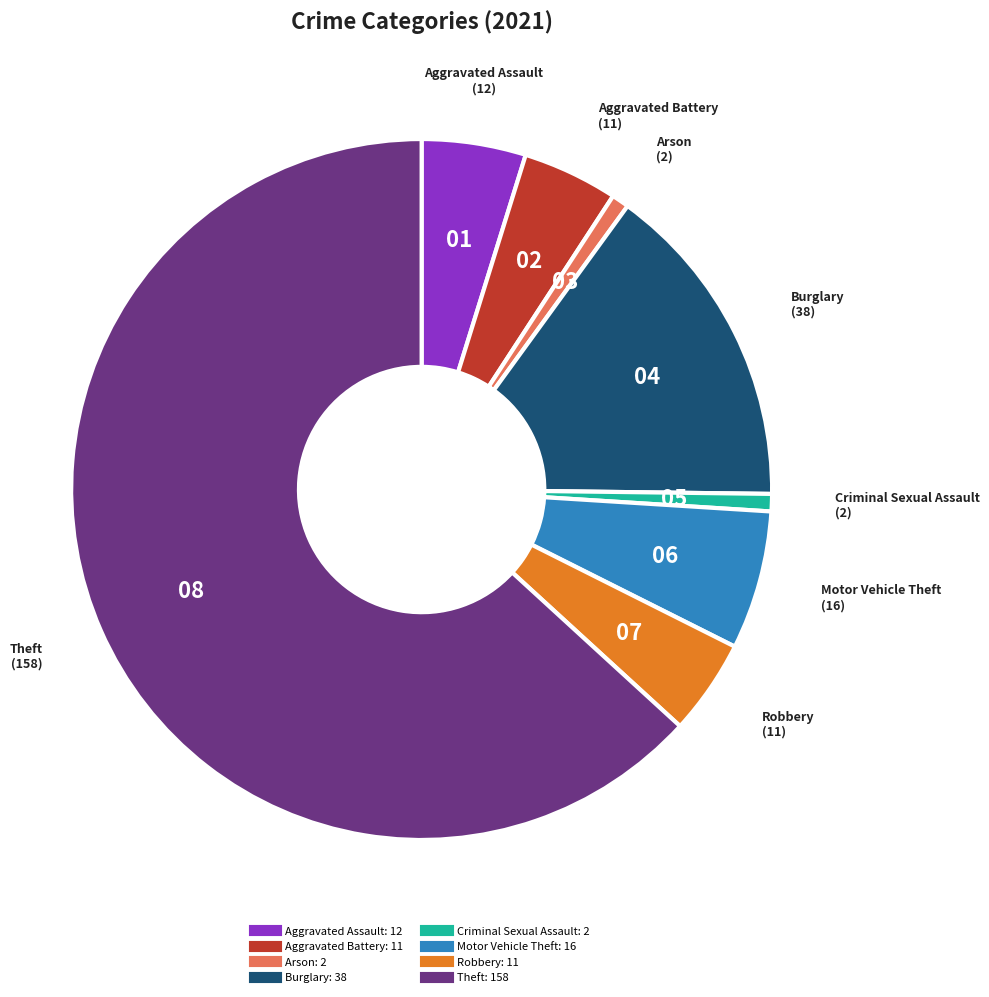

Is Theft the majority of the pie?

Yes